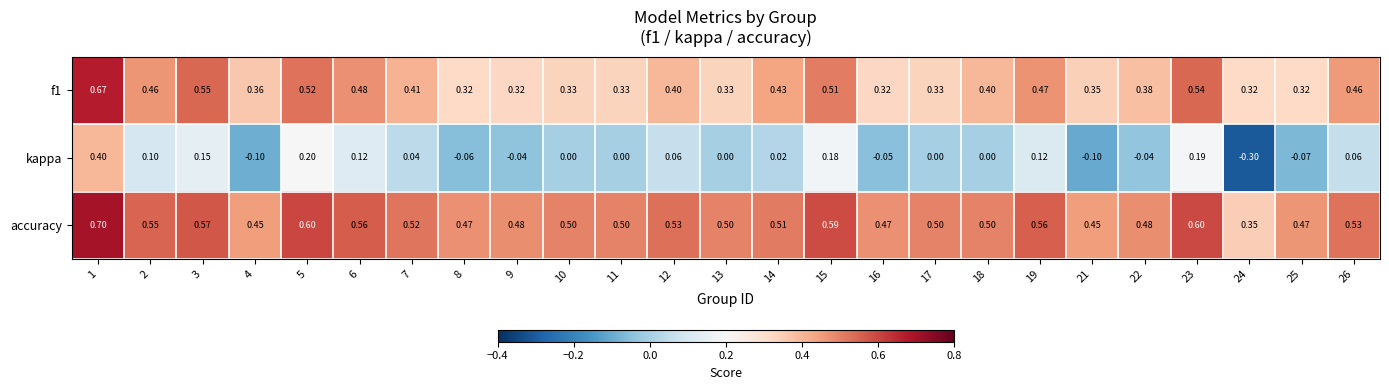

Rank the series by their average value, from lowest to highest.

kappa, f1, accuracy